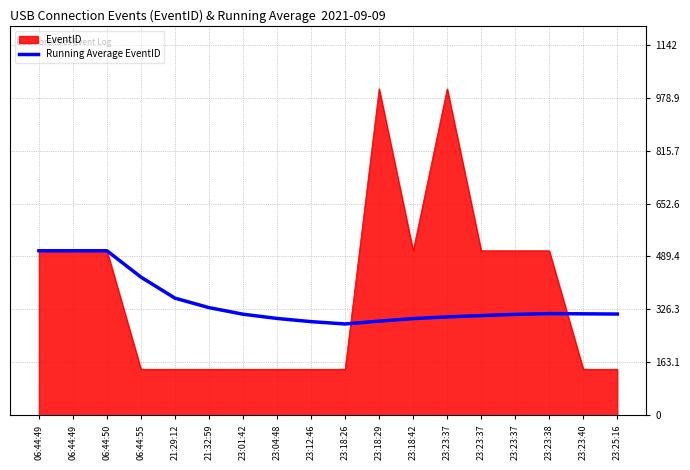

Reading left to right, list all the values displayed in this chart.

507.0	507.0	507.0	425.8	361.0	331.8	311.6	298.5	288.7	281.5	290.3	298.1	303.3	307.4	311.1	313.4	312.8	312.1